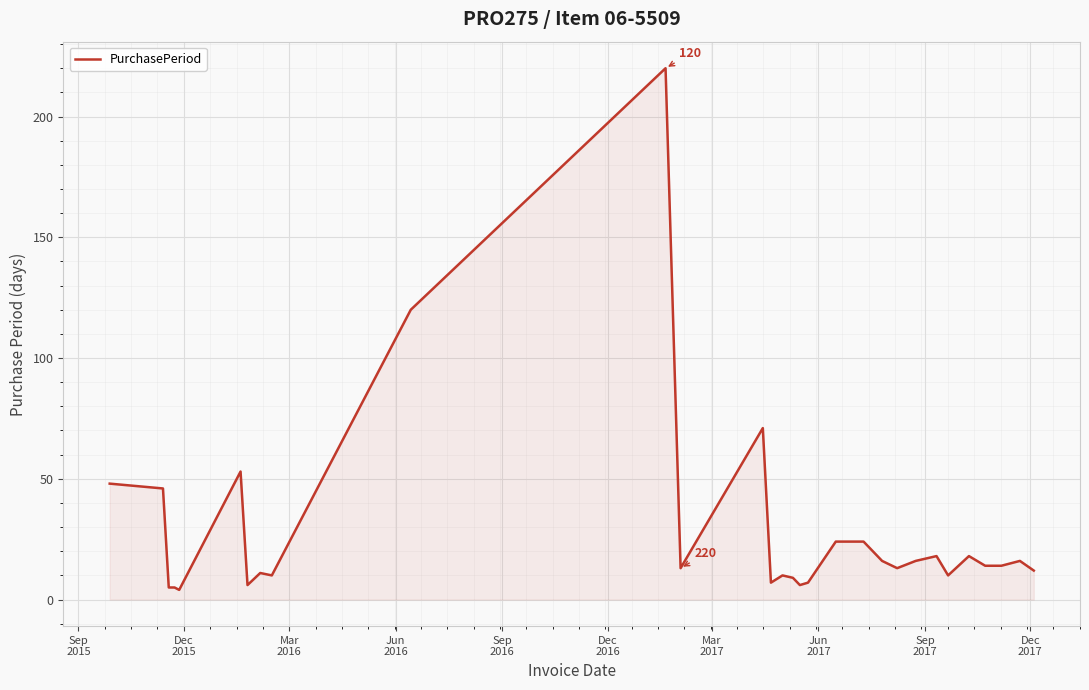

What is the difference between the maximum and minimum values?

216